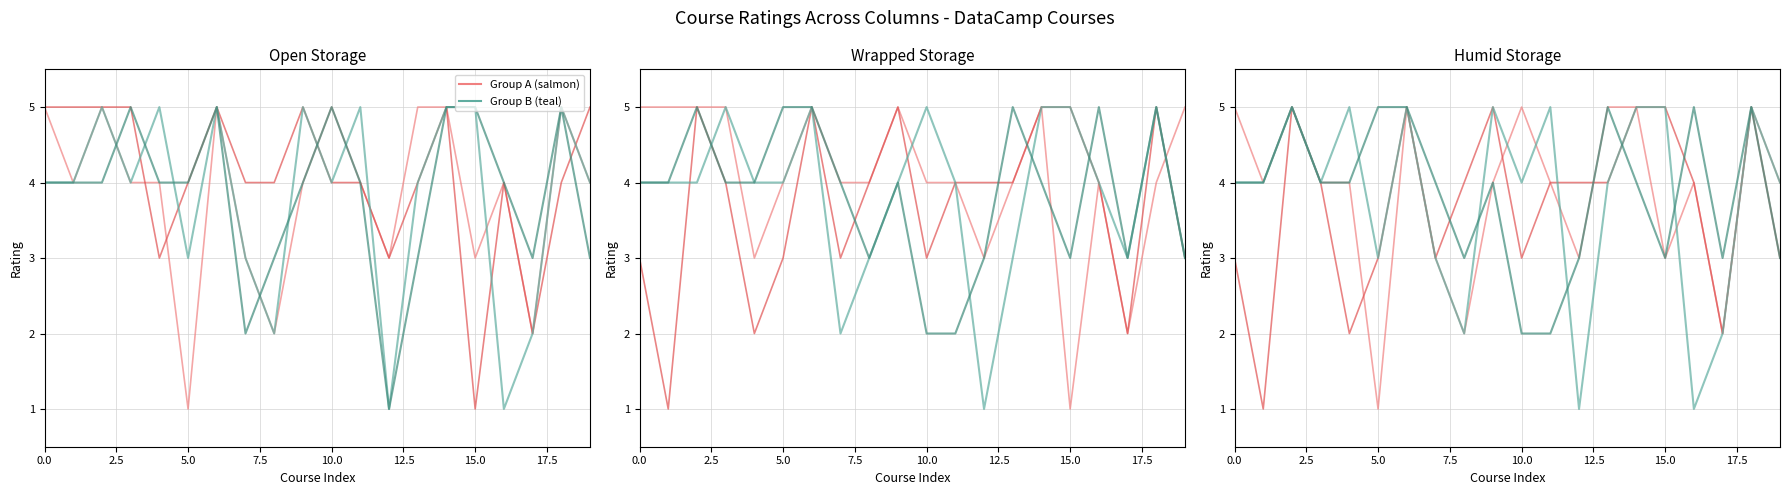

Which series has the largest total across all categories?

col group A